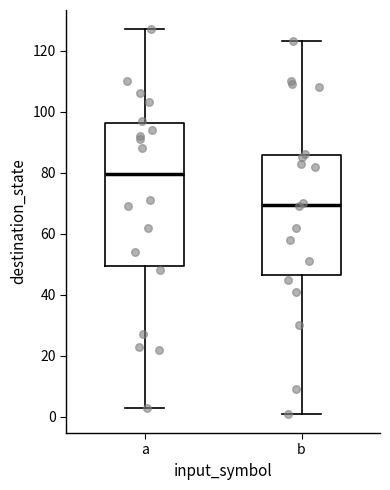

Which box is the tallest, from its lower edge to its upper edge?

a